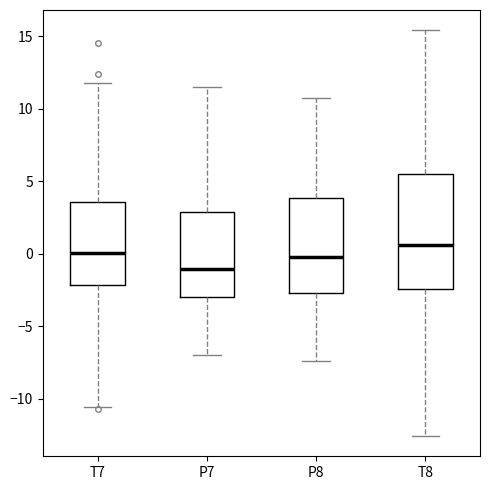

Which box has the highest median line?

T8